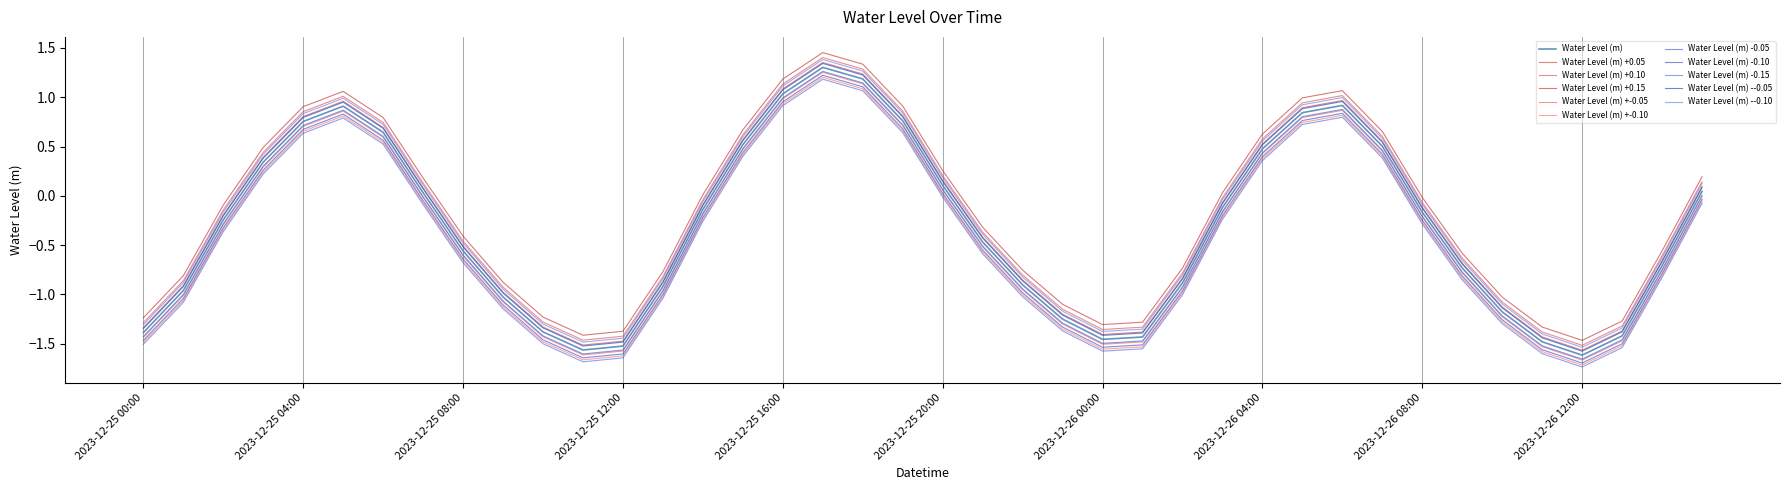

How many lines are shown in the chart?

11